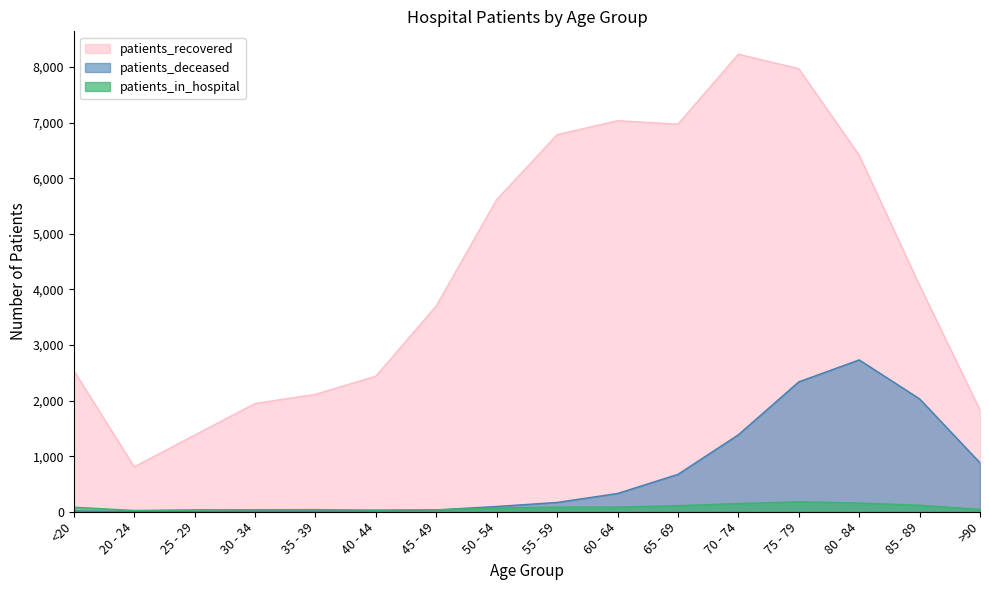

How many lines are shown in the chart?

3